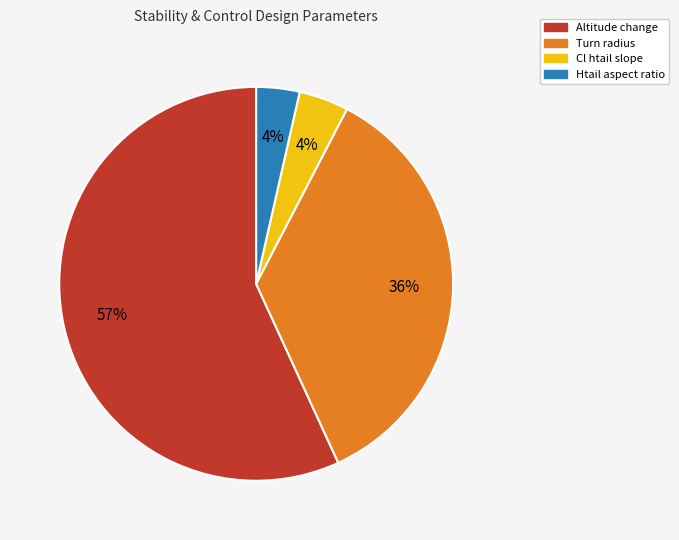

Is there a majority slice in this chart?

Yes